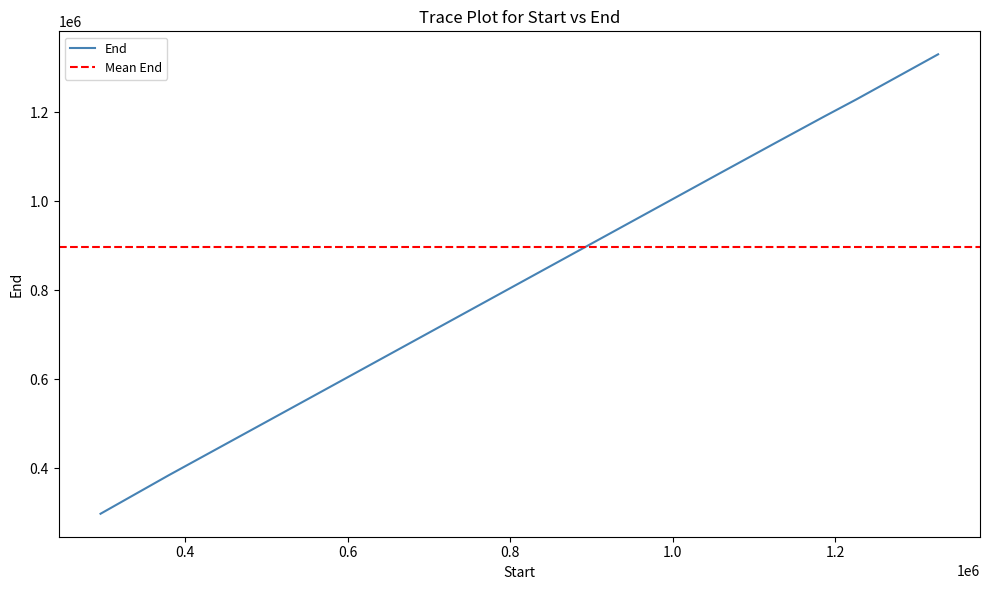

What is the change in value from 1225900 to 1326800?

+101500